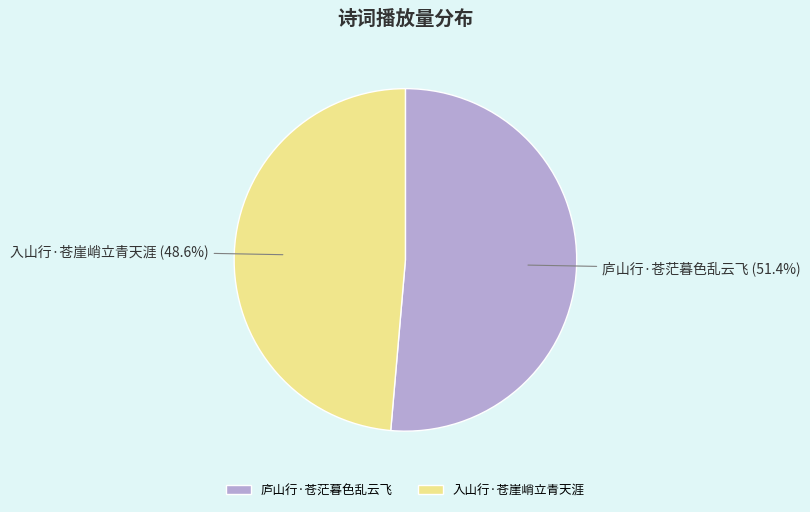

How many segments does this pie chart have?

2